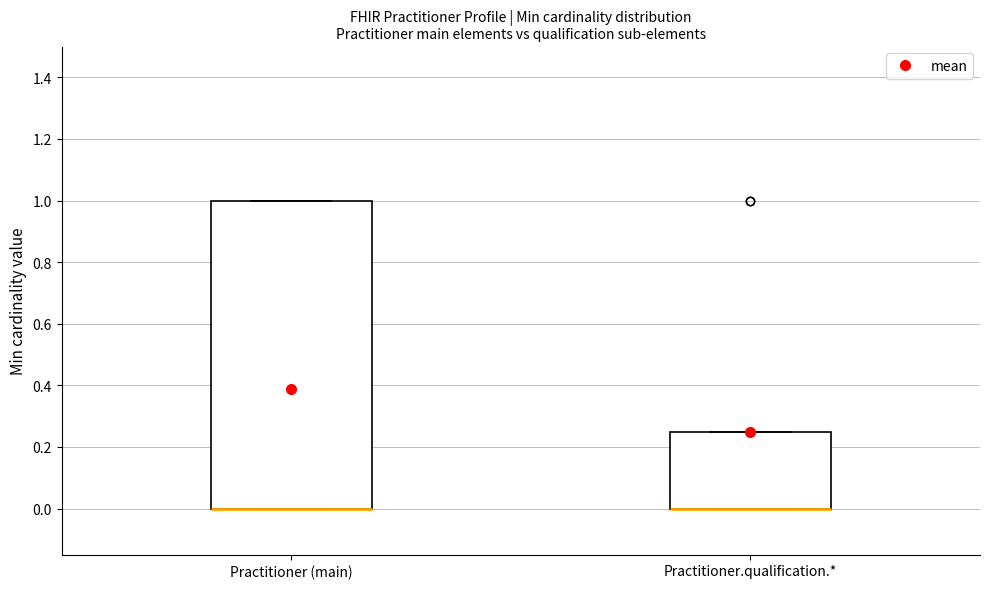

Reading left to right, transcribe this box plot: for each box, give where its median line is, the range the box spans, and where its two whiskers end, as read against the y-axis. The values are not printed on the chart, so give them approximately, as read against the axis.

Practitioner (main): median 0.00 (drawn on the box's lower edge), box 0.00 to 1.00, whiskers 0.00 to 1.00
Practitioner.qualification.*: median 0.00 (drawn on the box's lower edge), box 0.00 to 0.26, whiskers 0.00 to 0.26